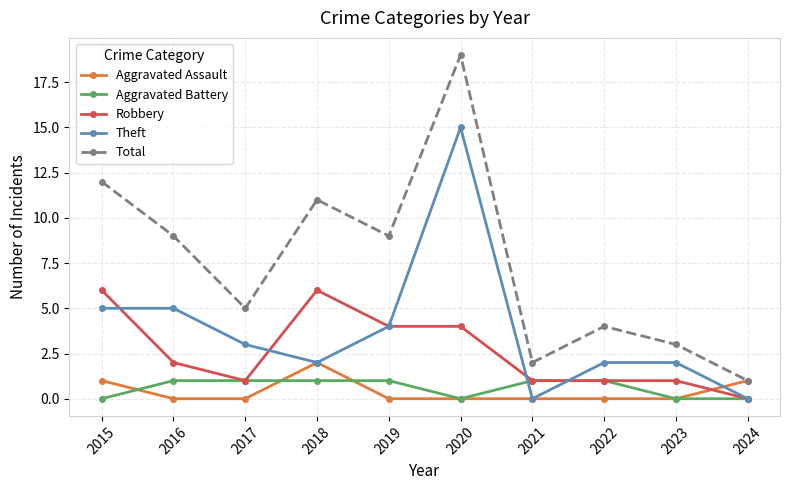

Does the chart have visible grid lines?

Yes